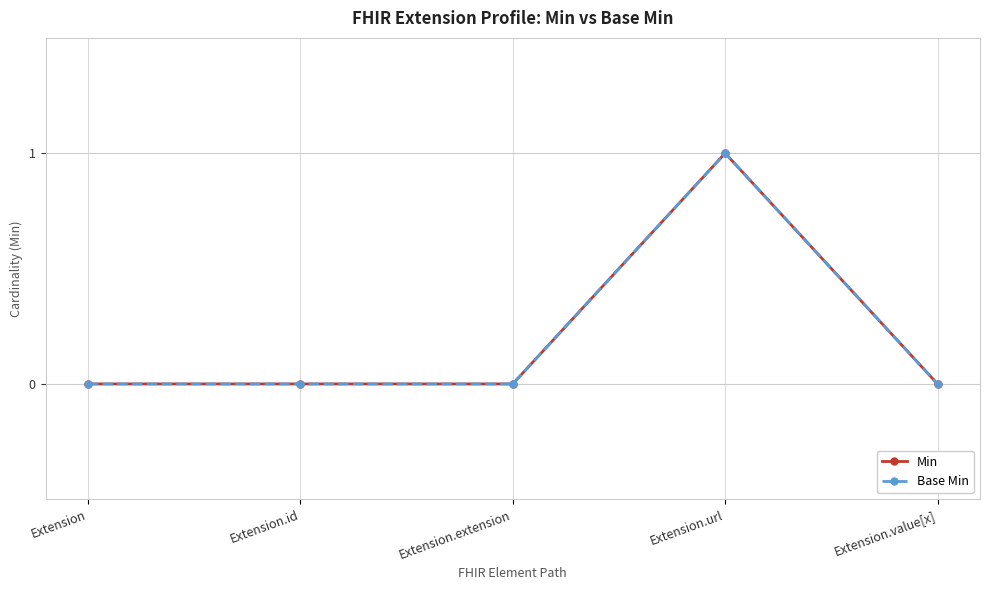

Which category has the lowest value in the Base Min series?

Extension